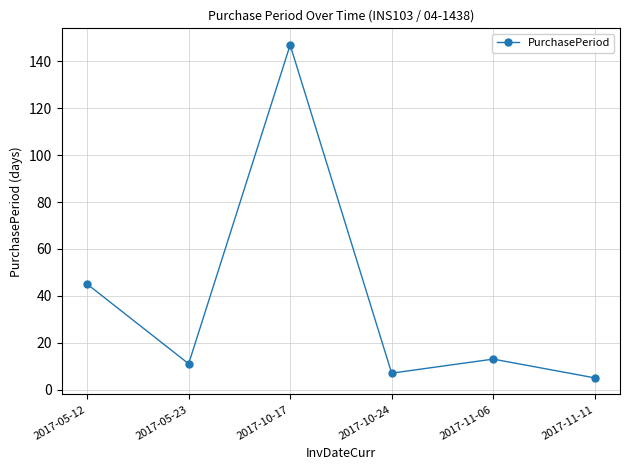

Where does the data first go above 13?

2017-05-12